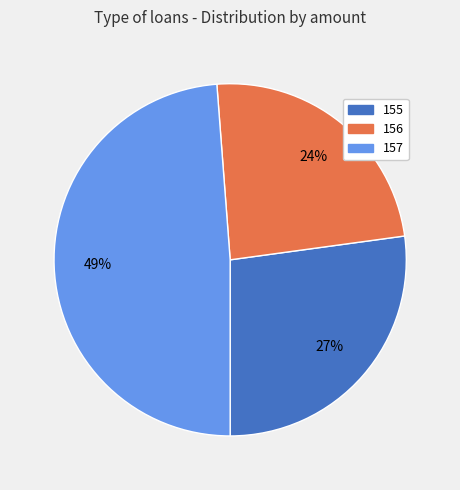

Does any single category account for the majority?

No